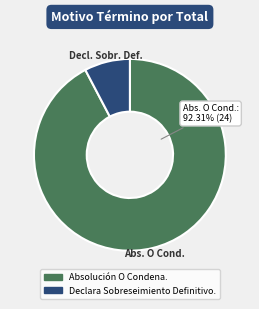

How many segments does this pie chart have?

2